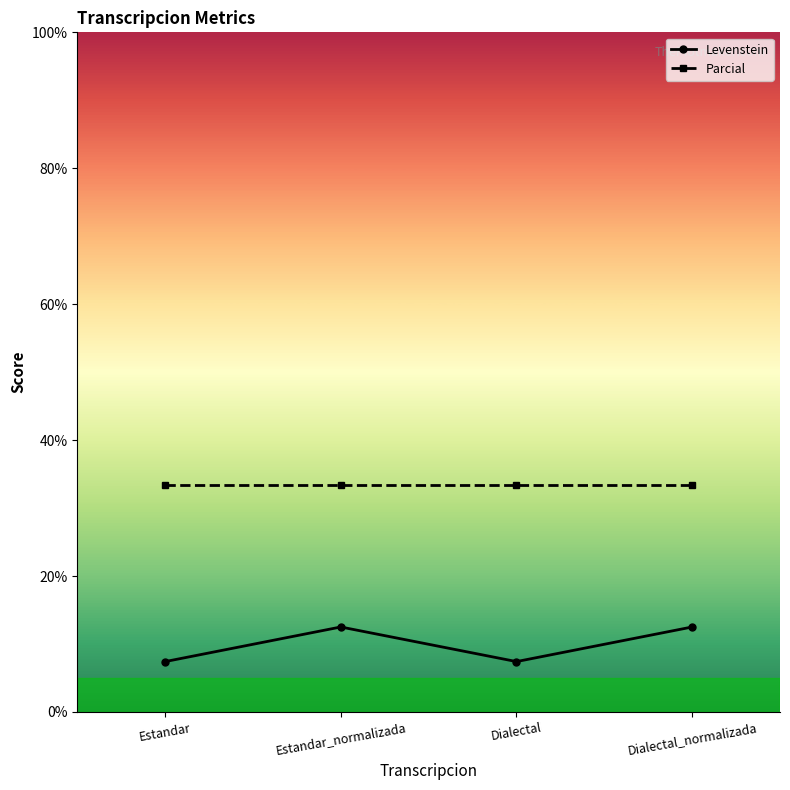

The Levenstein series shows 16.8 at Dialectal_normalizada. True or false?

False